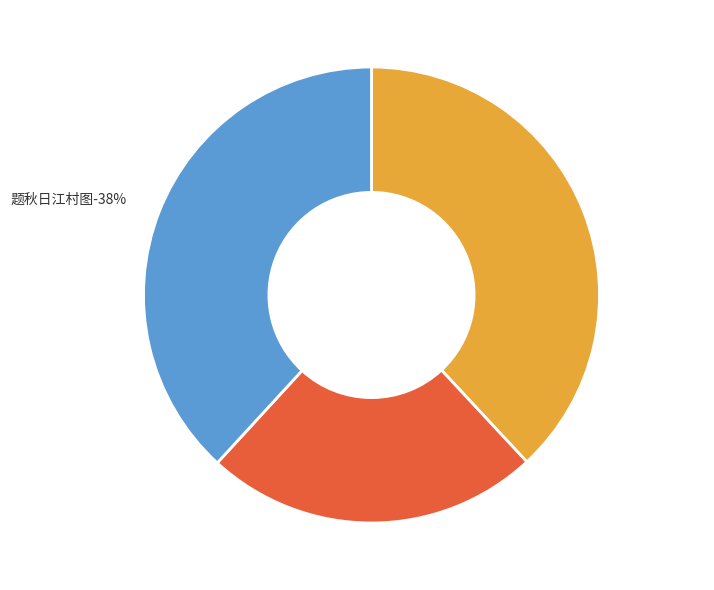

Is it true that 题秋日江村图 is 38% of the pie?

True